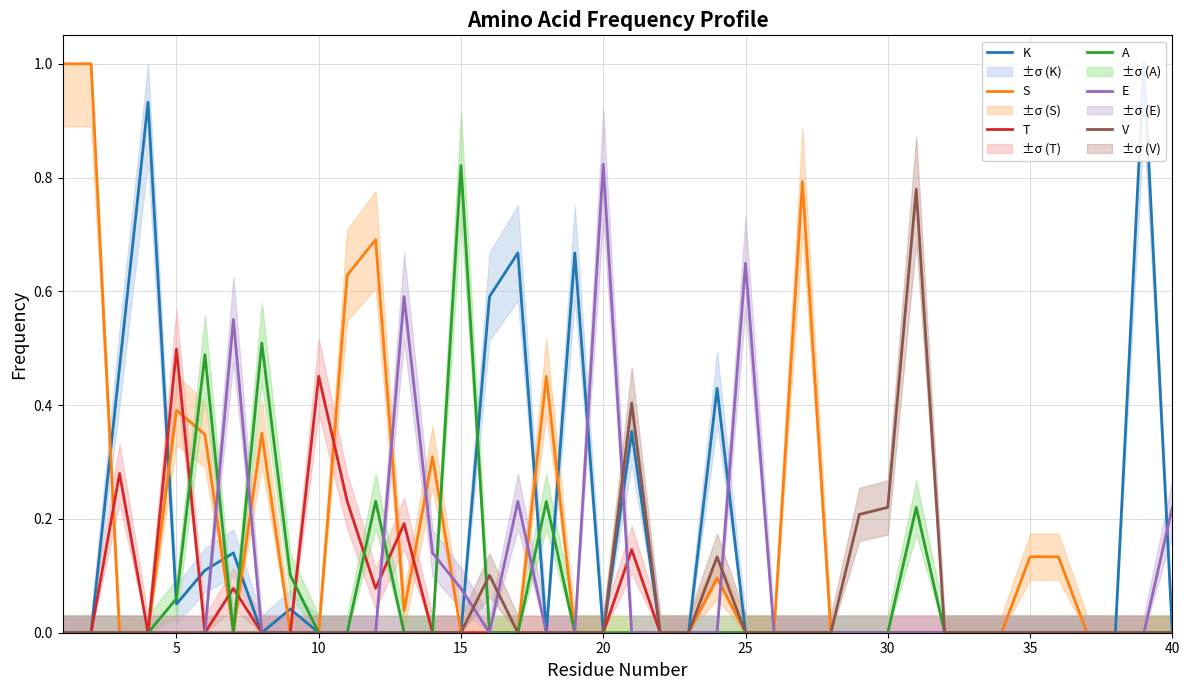

Which series ends up on top after the final intersection of A and K?

K